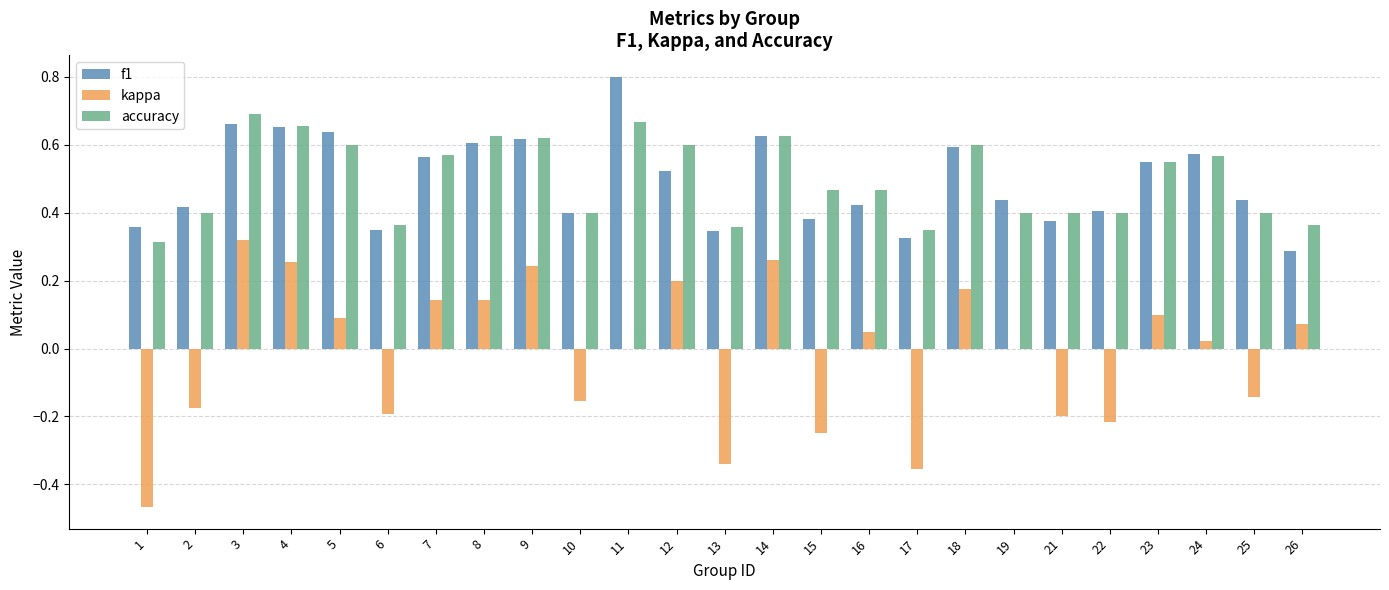

Which category has the highest value in the kappa series?

3